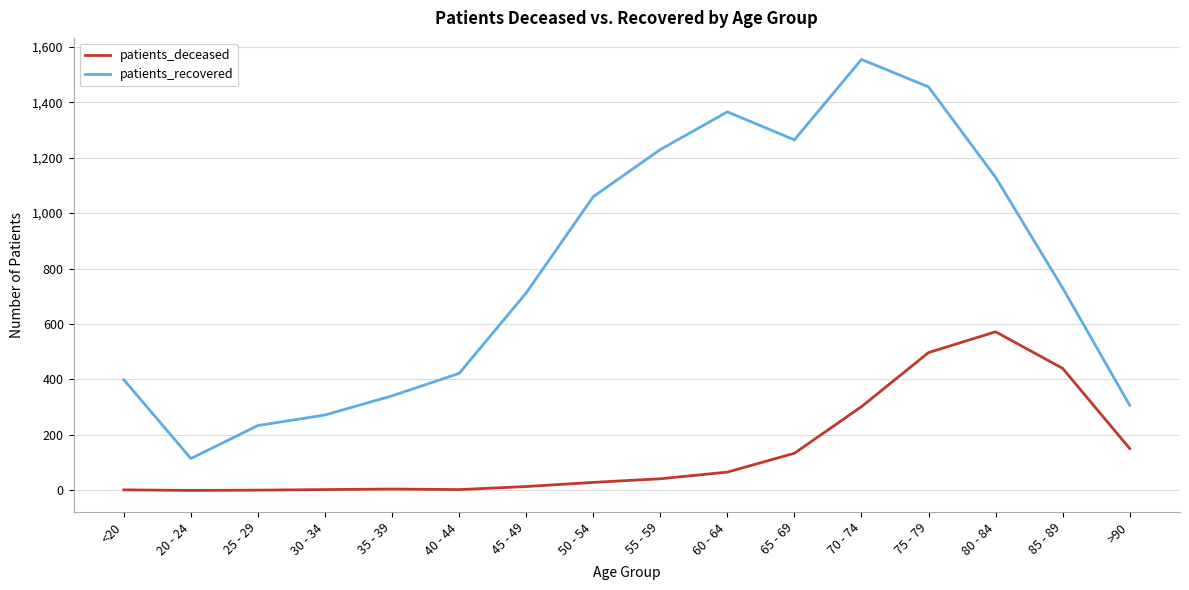

What is the spread (max minus min) of values at 40 - 44?

419